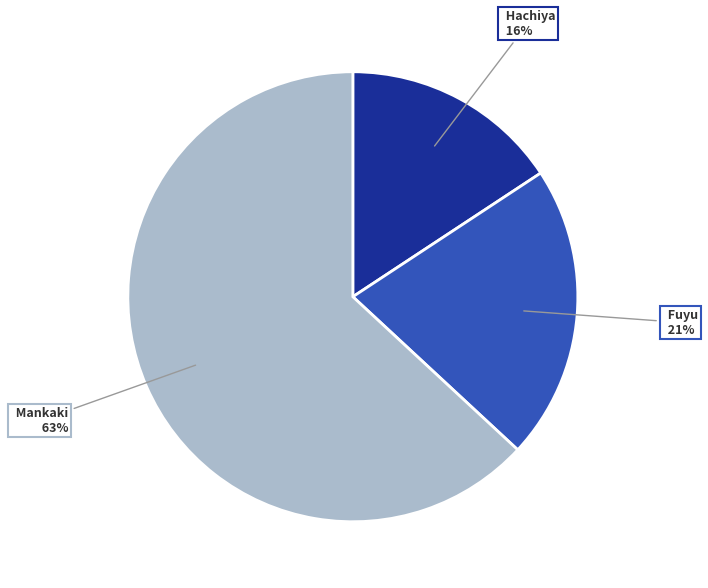

To the nearest percent, what is the average slice percentage?

33%